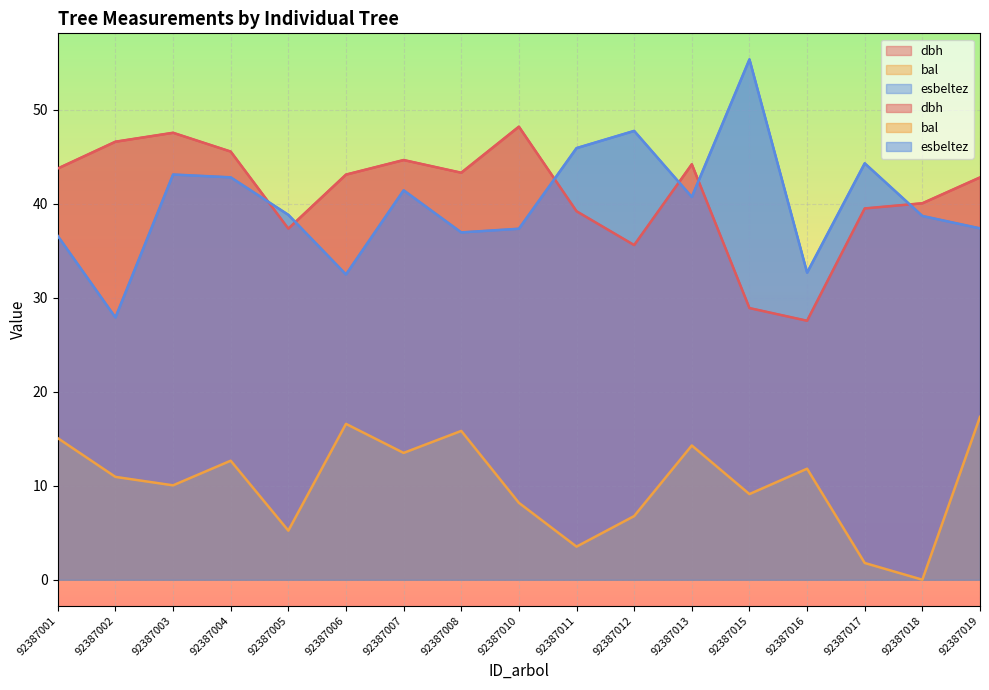

True or false: esbeltez and bal cross at least once.

False